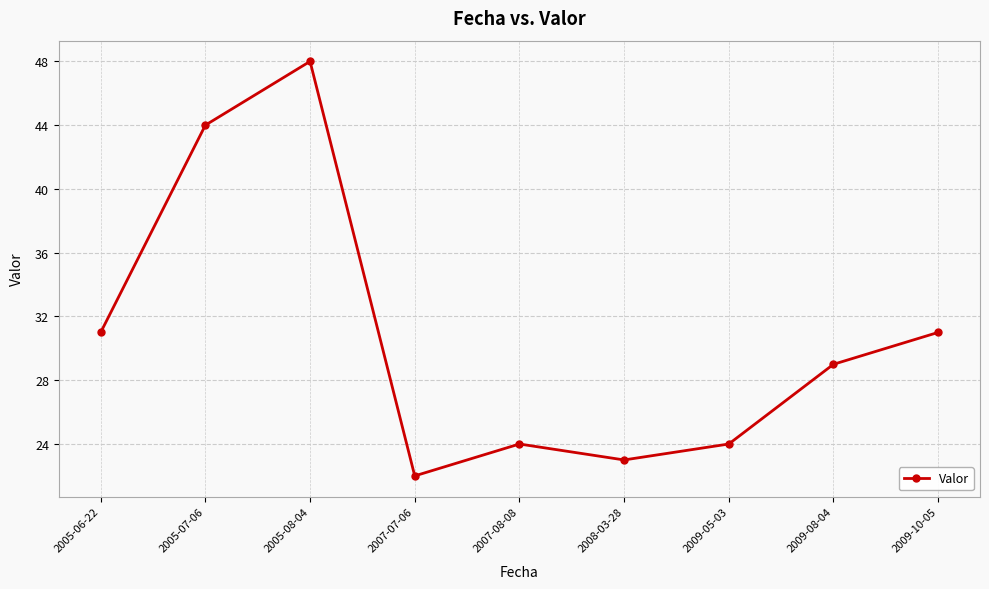

How many lines are shown in the chart?

1